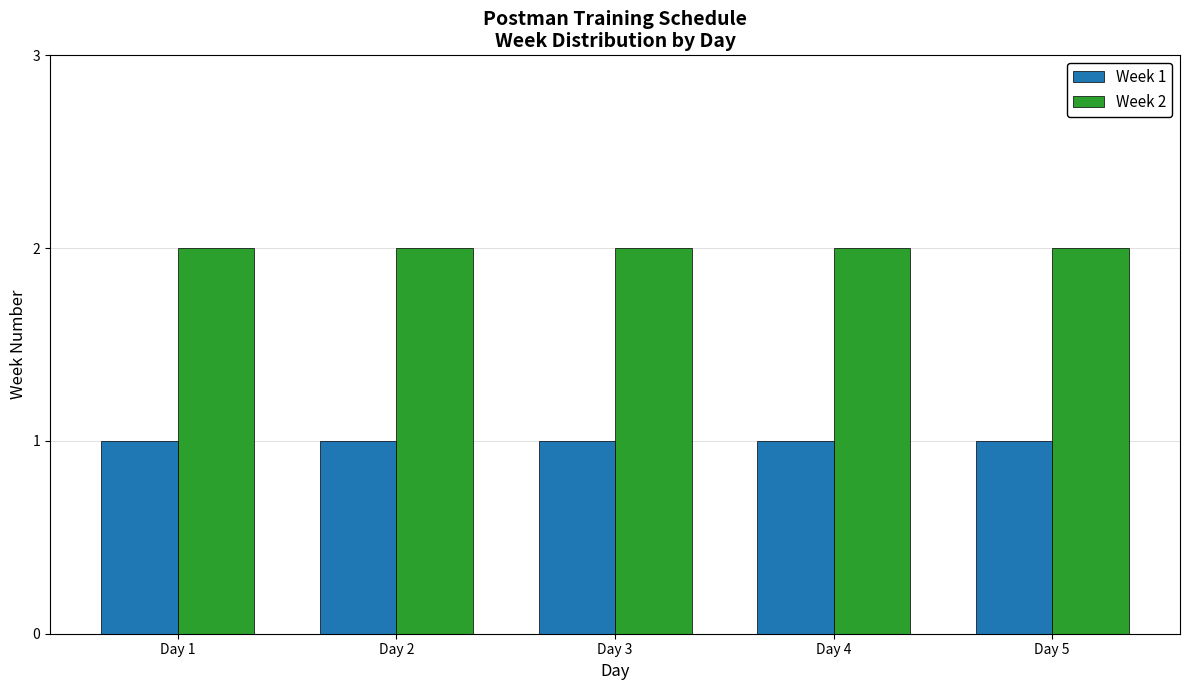

Reading left to right, list all the values displayed in this chart.

Week 1: Day 1=1	Day 2=1	Day 3=1	Day 4=1	Day 5=1
Week 2: Day 1=2	Day 2=2	Day 3=2	Day 4=2	Day 5=2